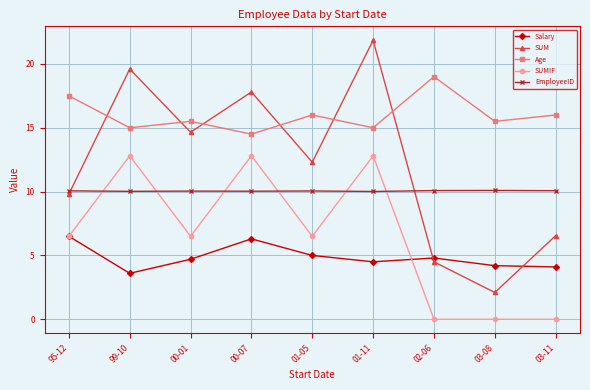

What is the difference between the highest and lowest values at 03-11?

16.0